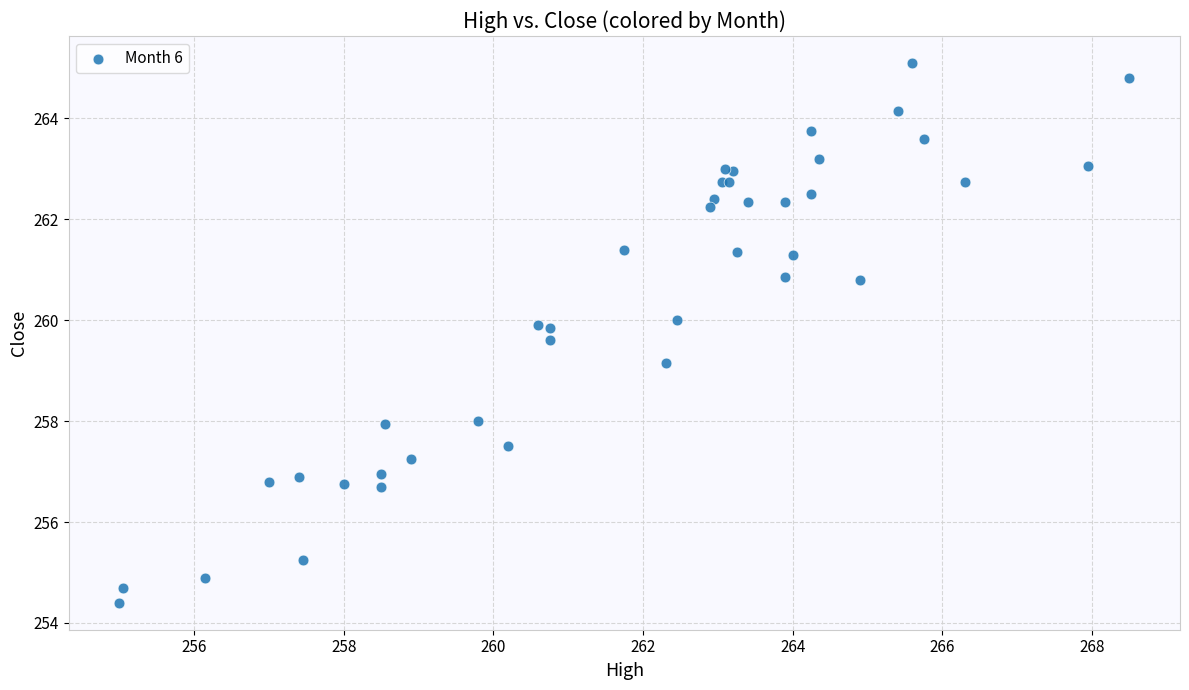

What Y value in the scatter plot is closest to 259?

259.1